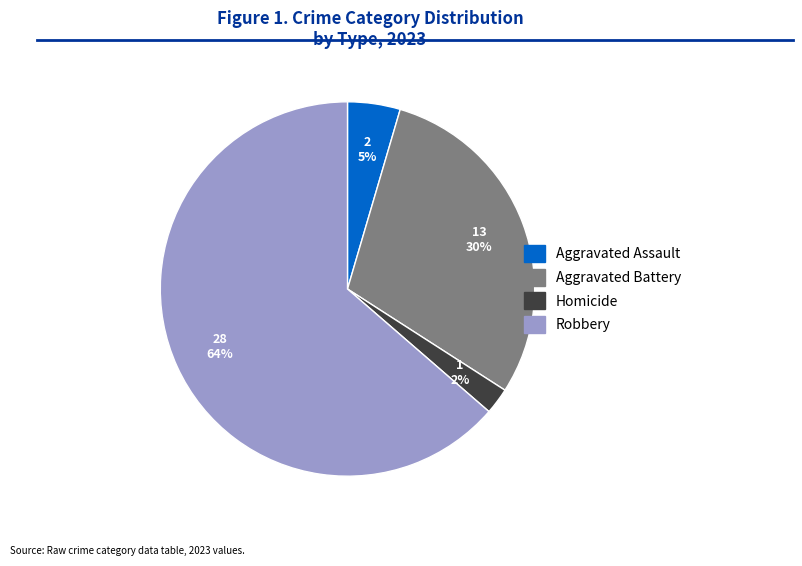

To the nearest percent, what is the average slice percentage?

25%